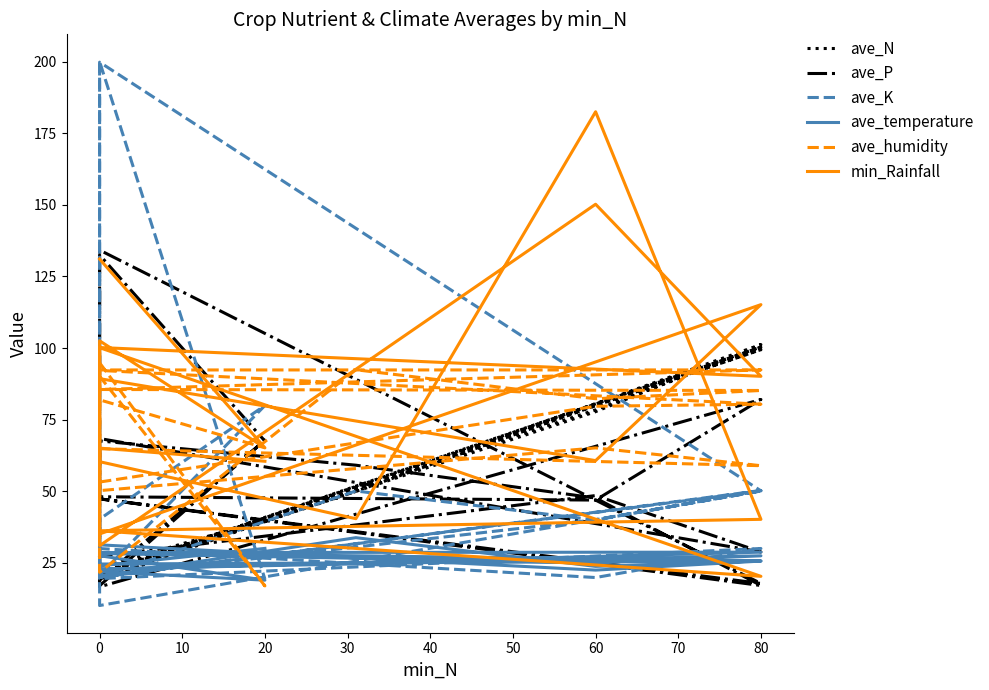

What is the label of the 8th point from the left?

60